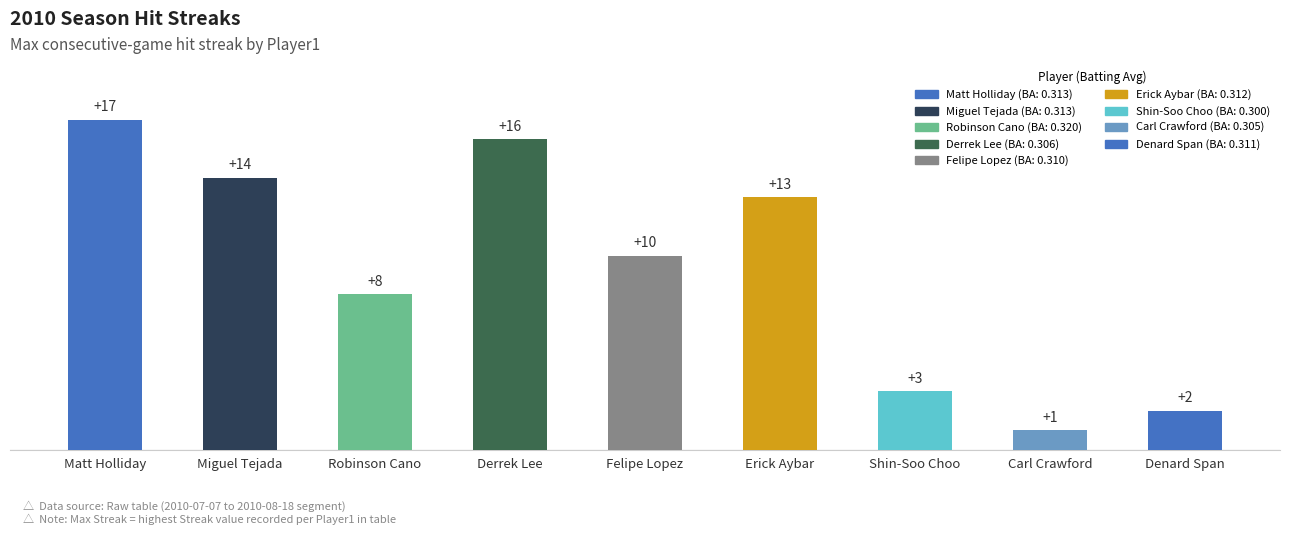

Where does the data first go above 10?

Matt Holliday